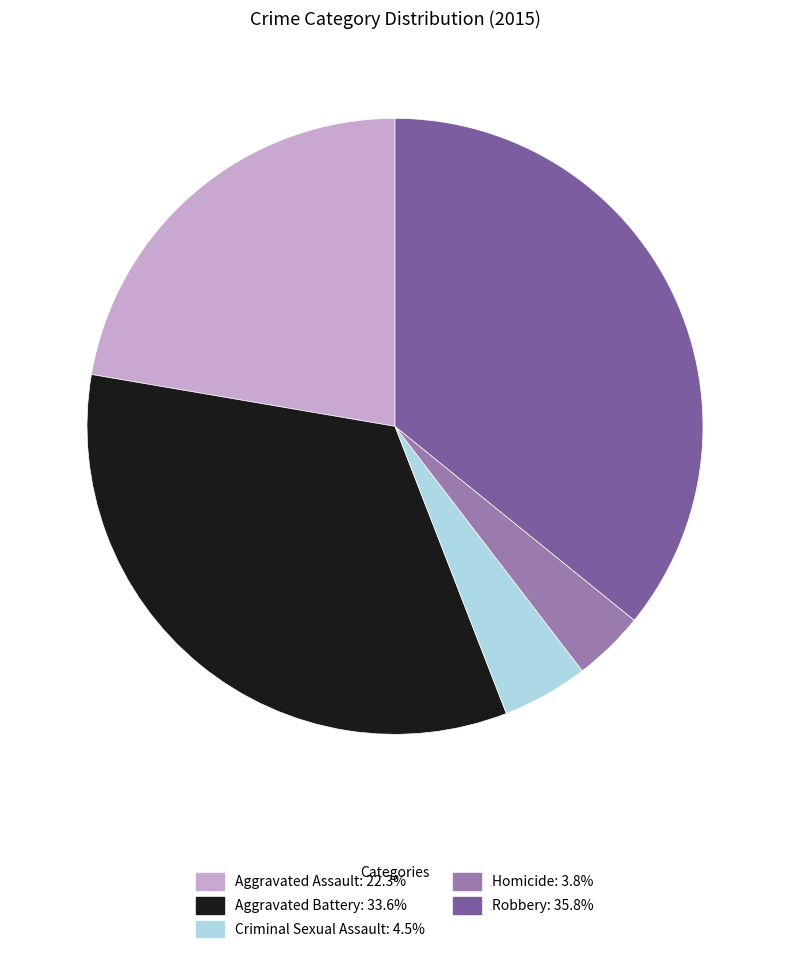

Approximately how many times larger is the value at Aggravated Assault compared to Aggravated Battery?

0.7